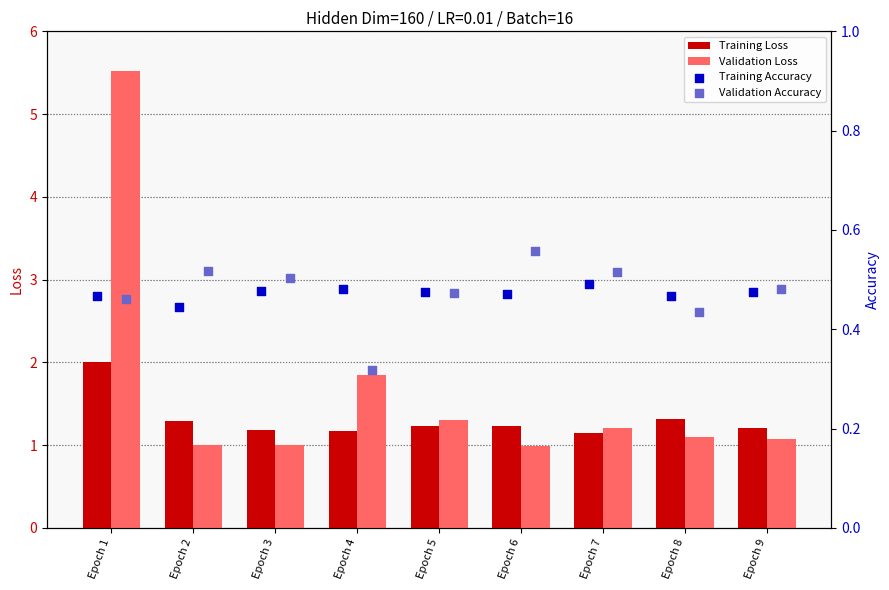

What is the lowest value of the Validation Loss series?

1.0